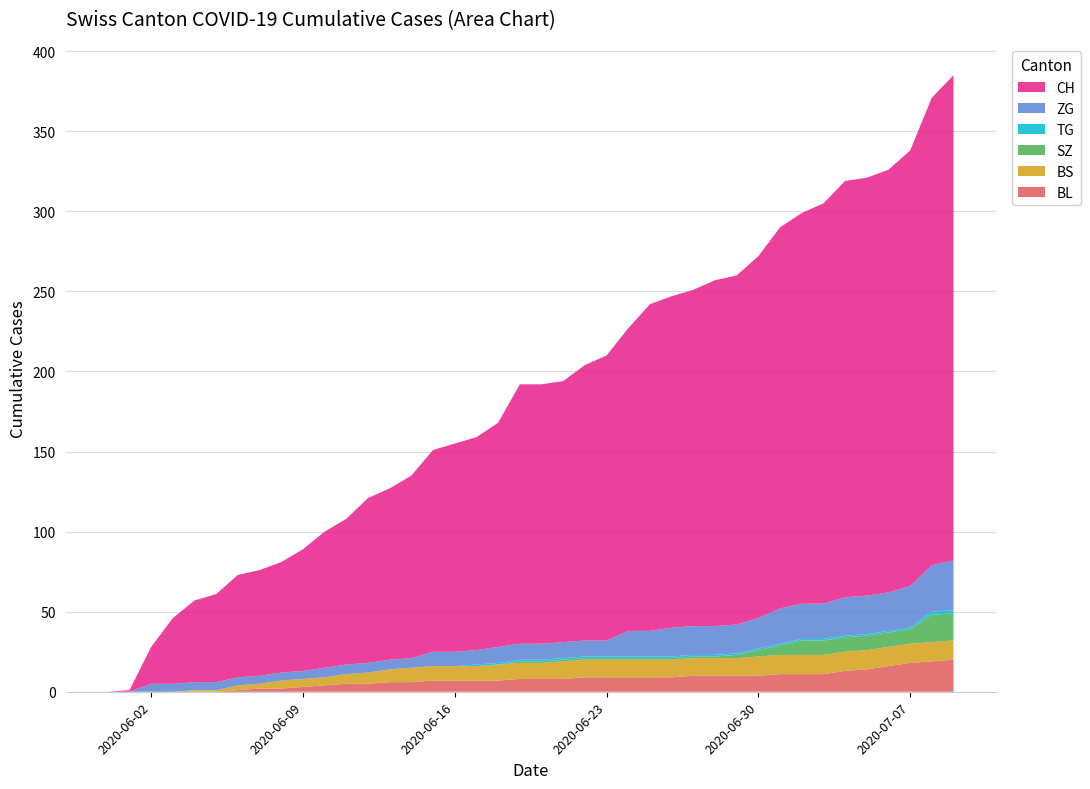

Reading left to right, extract all data points from this chart.

CH: 2020-05-31=0	2020-06-01=1	2020-06-02=23	2020-06-03=41	2020-06-04=51	2020-06-05=55	2020-06-06=64	2020-06-07=66	2020-06-08=69	2020-06-09=76	2020-06-10=85	2020-06-11=91	2020-06-12=103	2020-06-13=107	2020-06-14=114	2020-06-15=126	2020-06-16=130	2020-06-17=133	2020-06-18=140	2020-06-19=162	2020-06-20=162	2020-06-21=163	2020-06-22=172	2020-06-23=178	2020-06-24=189	2020-06-25=204	2020-06-26=207	2020-06-27=210	2020-06-28=216	2020-06-29=218	2020-06-30=226	2020-07-01=238	2020-07-02=244	2020-07-03=250	2020-07-04=260	2020-07-05=261	2020-07-06=264	2020-07-07=272	2020-07-08=292	2020-07-09=303
BL: 2020-05-31=0	2020-06-01=0	2020-06-02=0	2020-06-03=0	2020-06-04=0	2020-06-05=0	2020-06-06=1	2020-06-07=2	2020-06-08=2	2020-06-09=3	2020-06-10=4	2020-06-11=5	2020-06-12=5	2020-06-13=6	2020-06-14=6	2020-06-15=7	2020-06-16=7	2020-06-17=7	2020-06-18=7	2020-06-19=8	2020-06-20=8	2020-06-21=8	2020-06-22=9	2020-06-23=9	2020-06-24=9	2020-06-25=9	2020-06-26=9	2020-06-27=10	2020-06-28=10	2020-06-29=10	2020-06-30=10	2020-07-01=11	2020-07-02=11	2020-07-03=11	2020-07-04=13	2020-07-05=14	2020-07-06=16	2020-07-07=18	2020-07-08=19	2020-07-09=20
BS: 2020-05-31=0	2020-06-01=0	2020-06-02=0	2020-06-03=0	2020-06-04=1	2020-06-05=1	2020-06-06=3	2020-06-07=3	2020-06-08=5	2020-06-09=5	2020-06-10=5	2020-06-11=6	2020-06-12=7	2020-06-13=8	2020-06-14=9	2020-06-15=9	2020-06-16=9	2020-06-17=9	2020-06-18=10	2020-06-19=10	2020-06-20=10	2020-06-21=11	2020-06-22=11	2020-06-23=11	2020-06-24=11	2020-06-25=11	2020-06-26=11	2020-06-27=11	2020-06-28=11	2020-06-29=11	2020-06-30=12	2020-07-01=12	2020-07-02=12	2020-07-03=12	2020-07-04=12	2020-07-05=12	2020-07-06=12	2020-07-07=12	2020-07-08=12	2020-07-09=12
SZ: 2020-05-31=0	2020-06-01=0	2020-06-02=0	2020-06-03=0	2020-06-04=0	2020-06-05=0	2020-06-06=0	2020-06-07=0	2020-06-08=0	2020-06-09=0	2020-06-10=0	2020-06-11=0	2020-06-12=0	2020-06-13=0	2020-06-14=0	2020-06-15=0	2020-06-16=0	2020-06-17=0	2020-06-18=0	2020-06-19=1	2020-06-20=1	2020-06-21=1	2020-06-22=1	2020-06-23=1	2020-06-24=1	2020-06-25=1	2020-06-26=1	2020-06-27=1	2020-06-28=1	2020-06-29=2	2020-06-30=4	2020-07-01=6	2020-07-02=9	2020-07-03=9	2020-07-04=9	2020-07-05=9	2020-07-06=9	2020-07-07=9	2020-07-08=17	2020-07-09=17
TG: 2020-05-31=0	2020-06-01=0	2020-06-02=0	2020-06-03=0	2020-06-04=0	2020-06-05=0	2020-06-06=0	2020-06-07=0	2020-06-08=0	2020-06-09=0	2020-06-10=0	2020-06-11=0	2020-06-12=0	2020-06-13=0	2020-06-14=0	2020-06-15=0	2020-06-16=0	2020-06-17=1	2020-06-18=1	2020-06-19=1	2020-06-20=1	2020-06-21=1	2020-06-22=1	2020-06-23=1	2020-06-24=1	2020-06-25=1	2020-06-26=1	2020-06-27=1	2020-06-28=1	2020-06-29=1	2020-06-30=1	2020-07-01=1	2020-07-02=1	2020-07-03=1	2020-07-04=1	2020-07-05=1	2020-07-06=1	2020-07-07=1	2020-07-08=2	2020-07-09=2
ZG: 2020-05-31=0	2020-06-01=0	2020-06-02=5	2020-06-03=5	2020-06-04=5	2020-06-05=5	2020-06-06=5	2020-06-07=5	2020-06-08=5	2020-06-09=5	2020-06-10=6	2020-06-11=6	2020-06-12=6	2020-06-13=6	2020-06-14=6	2020-06-15=9	2020-06-16=9	2020-06-17=9	2020-06-18=10	2020-06-19=10	2020-06-20=10	2020-06-21=10	2020-06-22=10	2020-06-23=10	2020-06-24=16	2020-06-25=16	2020-06-26=18	2020-06-27=18	2020-06-28=18	2020-06-29=18	2020-06-30=19	2020-07-01=22	2020-07-02=22	2020-07-03=22	2020-07-04=24	2020-07-05=24	2020-07-06=24	2020-07-07=26	2020-07-08=29	2020-07-09=31